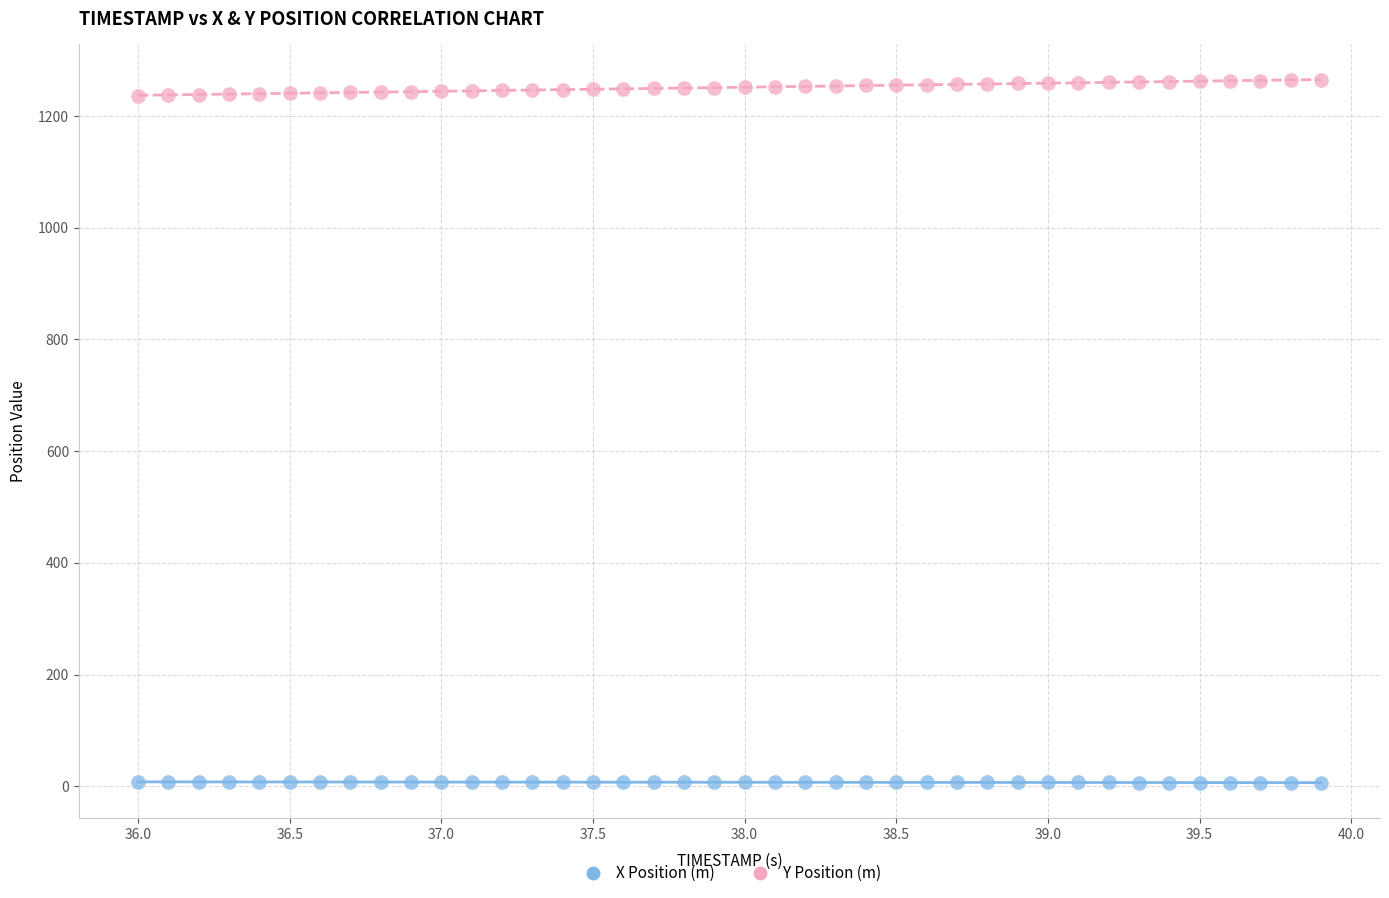

Which series reaches the minimum Y coordinate?

X Position (m)